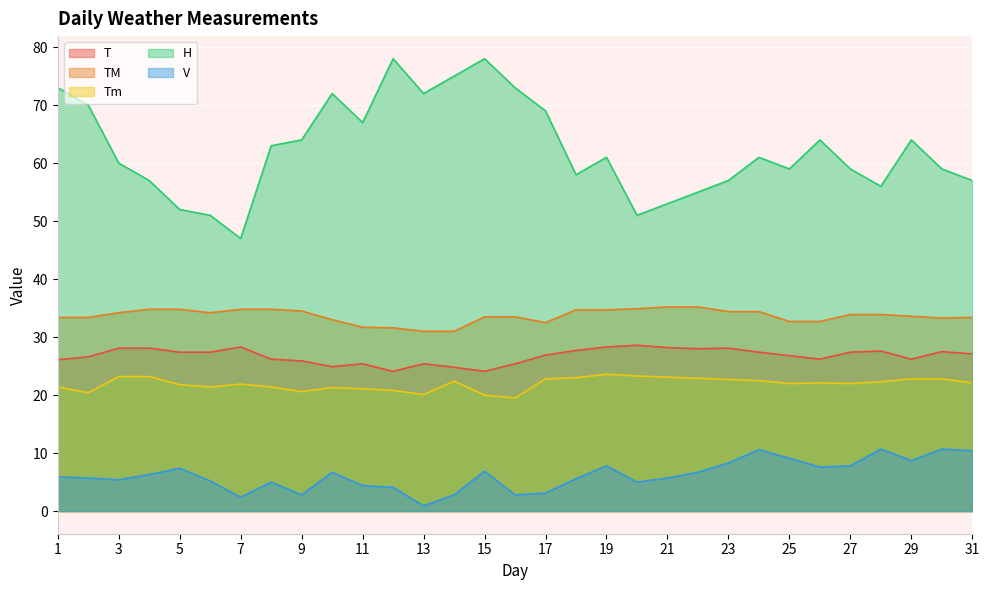

True or false: T and Tm intersect in this chart.

False